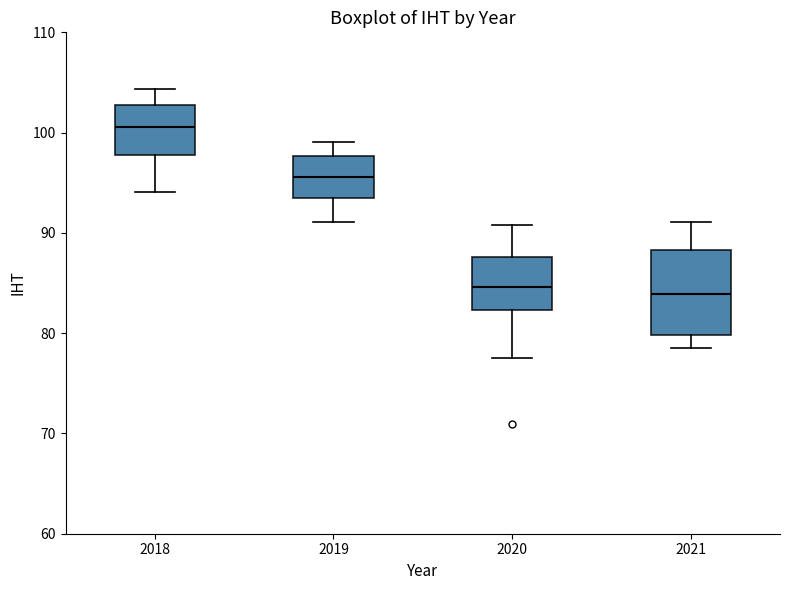

Where is the upper edge of the box at x = 2018 on the y-axis? The values are not printed on the chart, so give them approximately, as read against the axis.

103